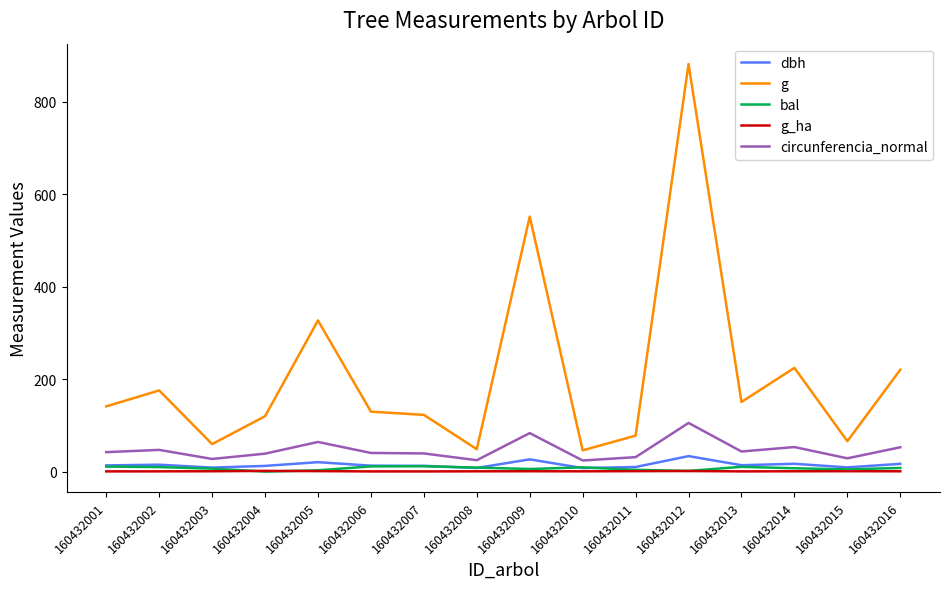

True or false: g_ha and g cross at least once.

False